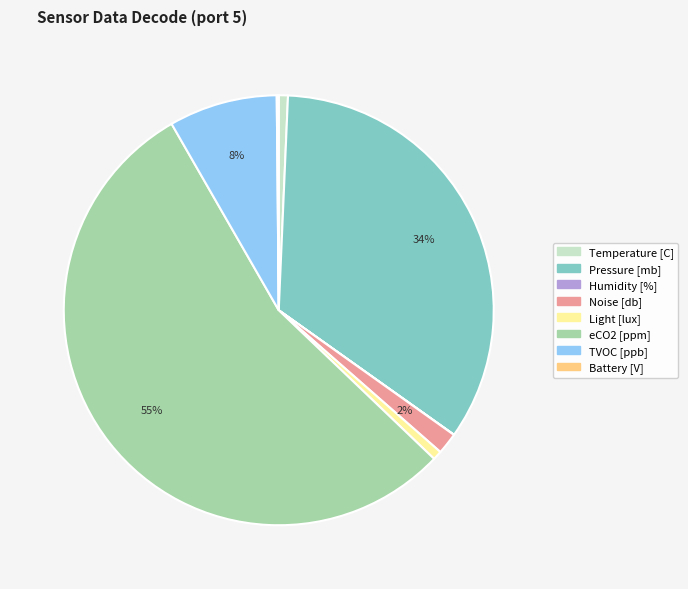

To the nearest percent, what portion does Pressure [mb] represent?

34%